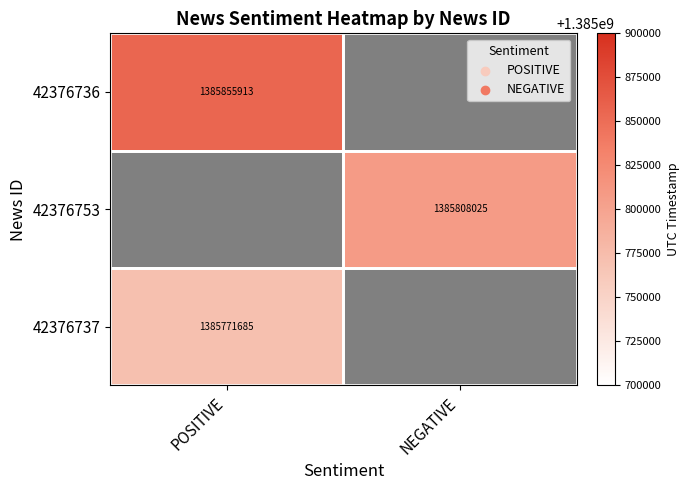

Is it true that 42376753 equals 1385808025 at NEGATIVE?

True